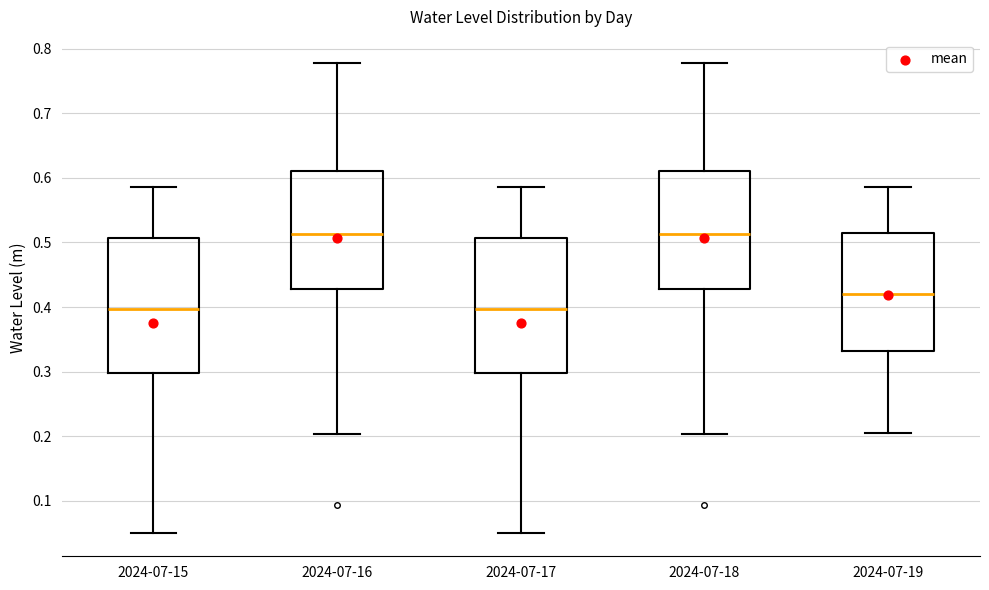

Reading left to right, read every box against the y-axis: the position of its median line, the range the box covers, and the ends of its whiskers. The values are not printed on the chart, so give them approximately, as read against the axis.

2024-07-15: median 0.40, box 0.30 to 0.51, whiskers 0.05 to 0.59
2024-07-16: median 0.51, box 0.43 to 0.61, whiskers 0.20 to 0.78
2024-07-17: median 0.40, box 0.30 to 0.51, whiskers 0.05 to 0.59
2024-07-18: median 0.51, box 0.43 to 0.61, whiskers 0.20 to 0.78
2024-07-19: median 0.42, box 0.33 to 0.51, whiskers 0.21 to 0.59